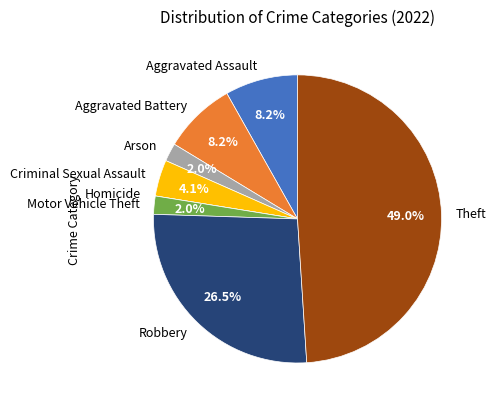

What is the largest slice in the pie chart?

Theft